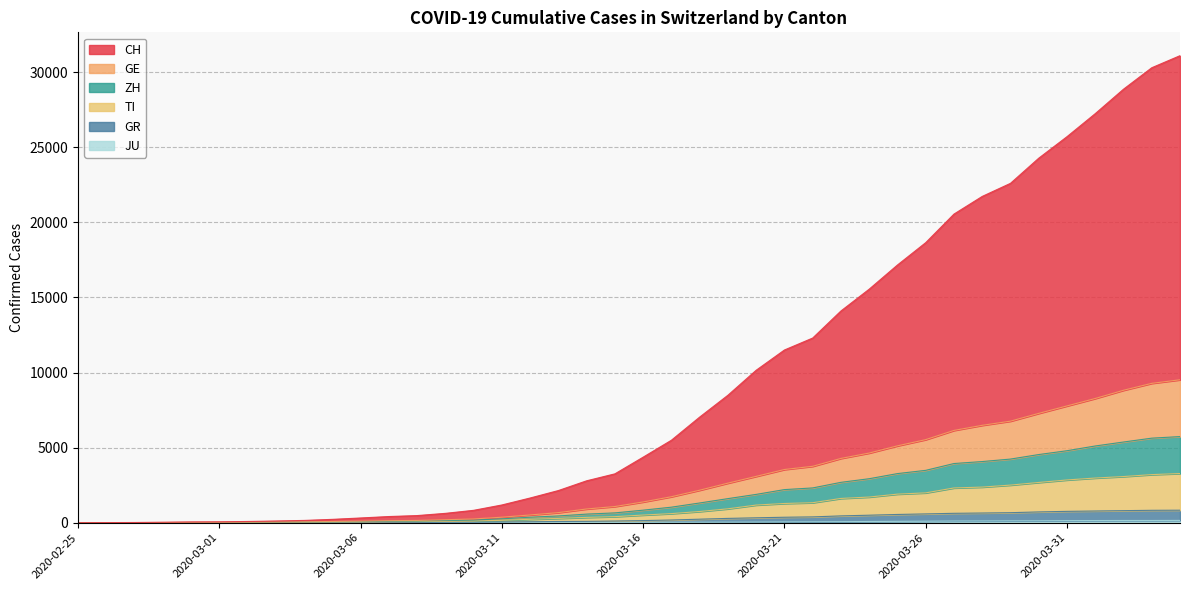

True or false: ZH and TI intersect in this chart.

False